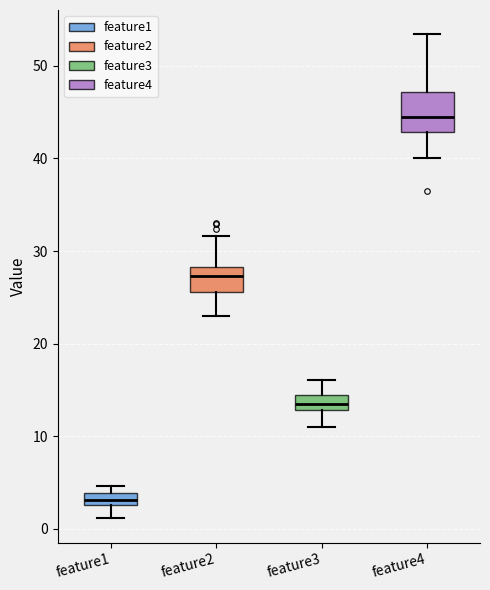

Which box's median line is the highest?

feature4